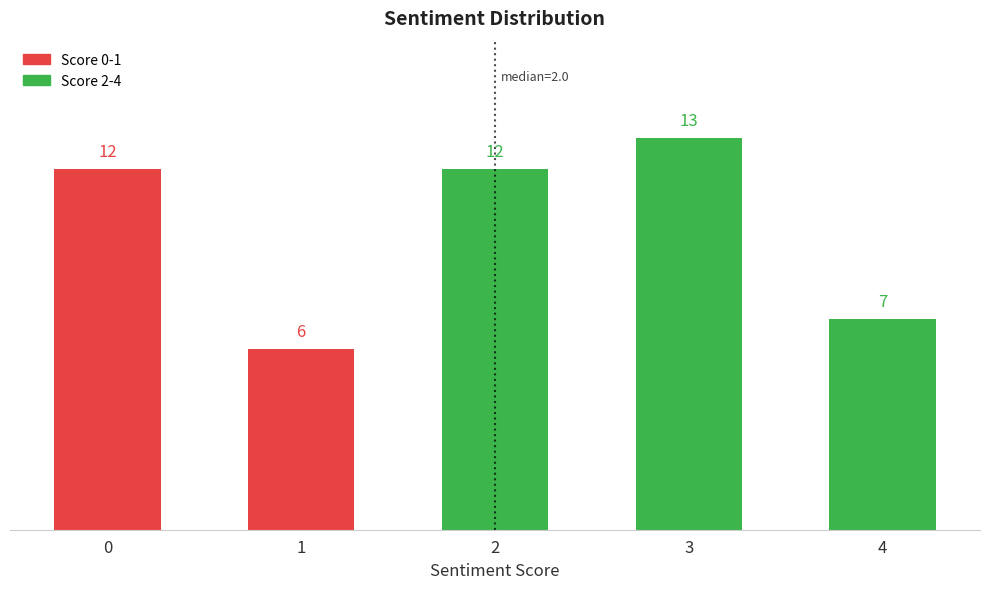

Reading left to right, list all the values displayed in this chart.

0=12	1=6	2=12	3=13	4=7